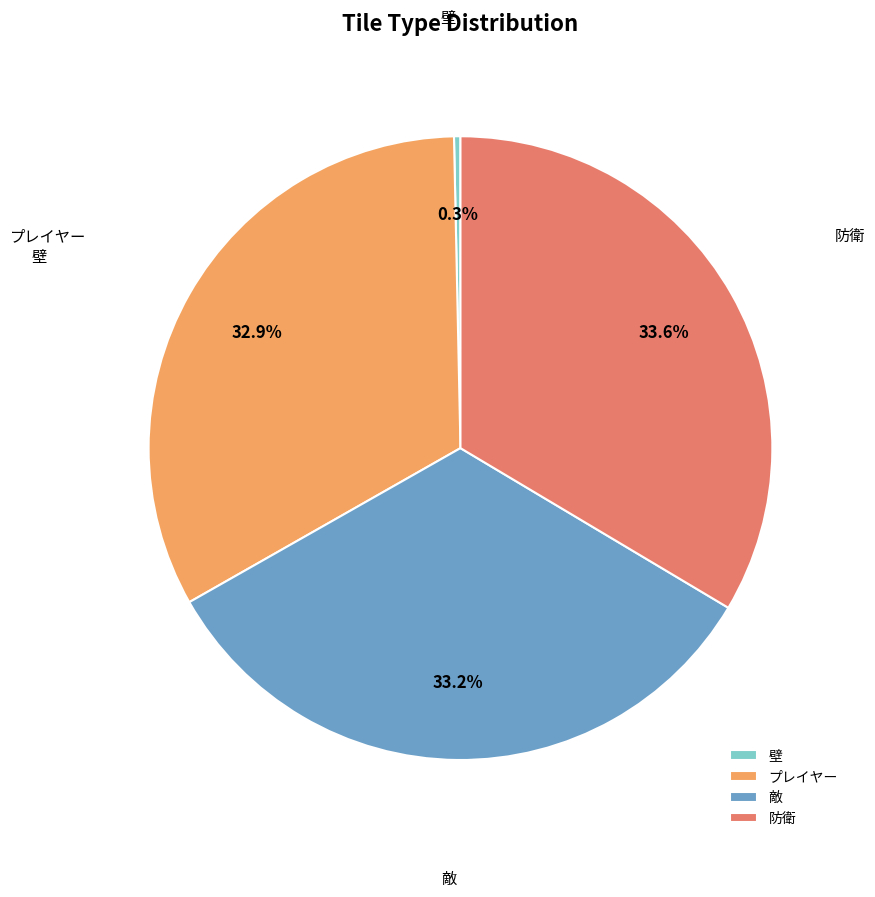

How many slices are in this pie chart?

4